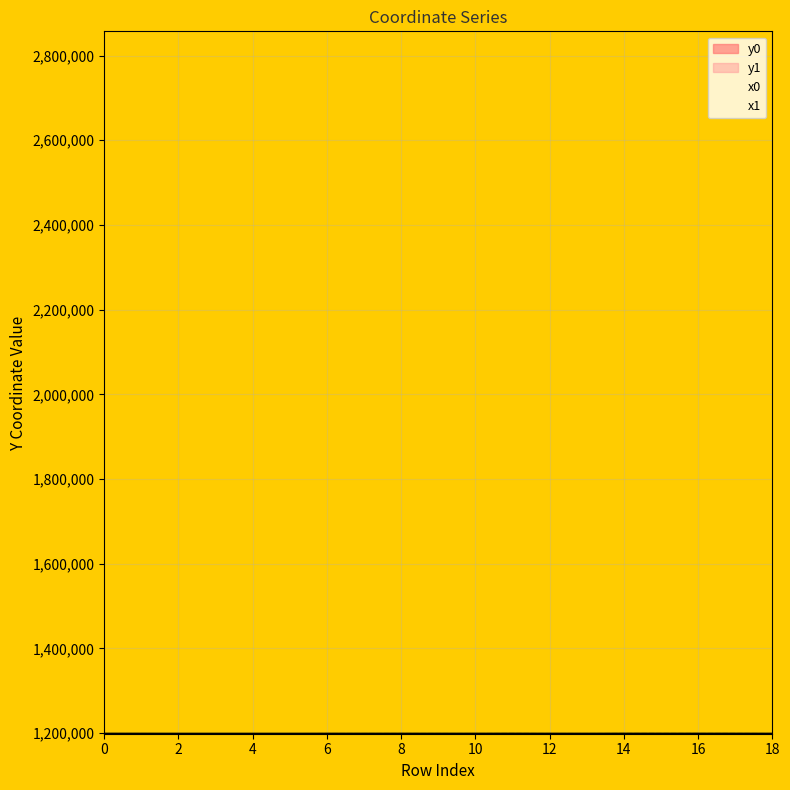

What is the highest value of the y1 series?

1198819.1